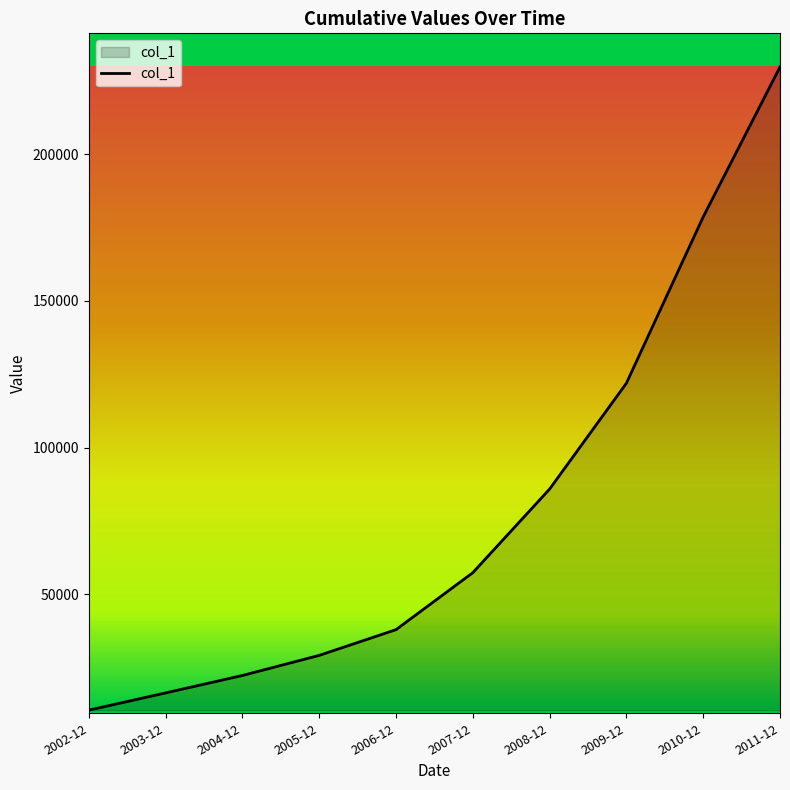

How many lines are shown in the chart?

1